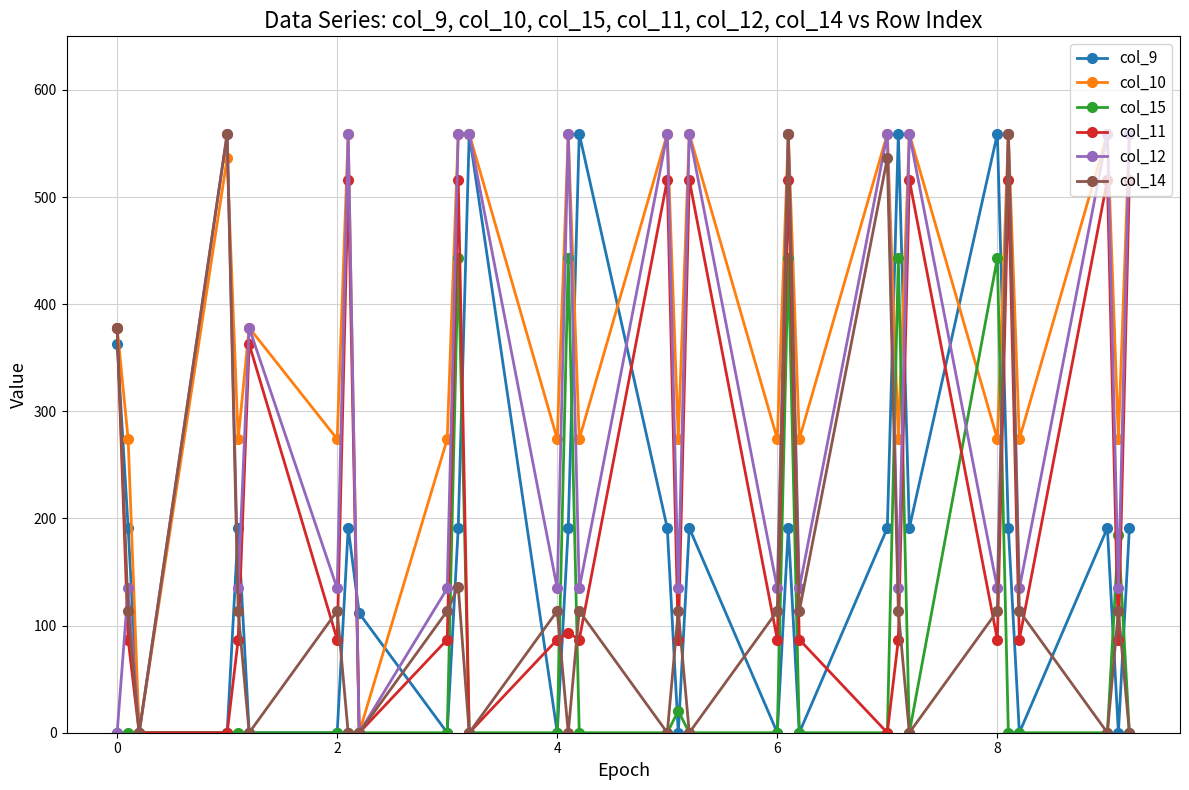

What is the maximum value for col_15?

443.0